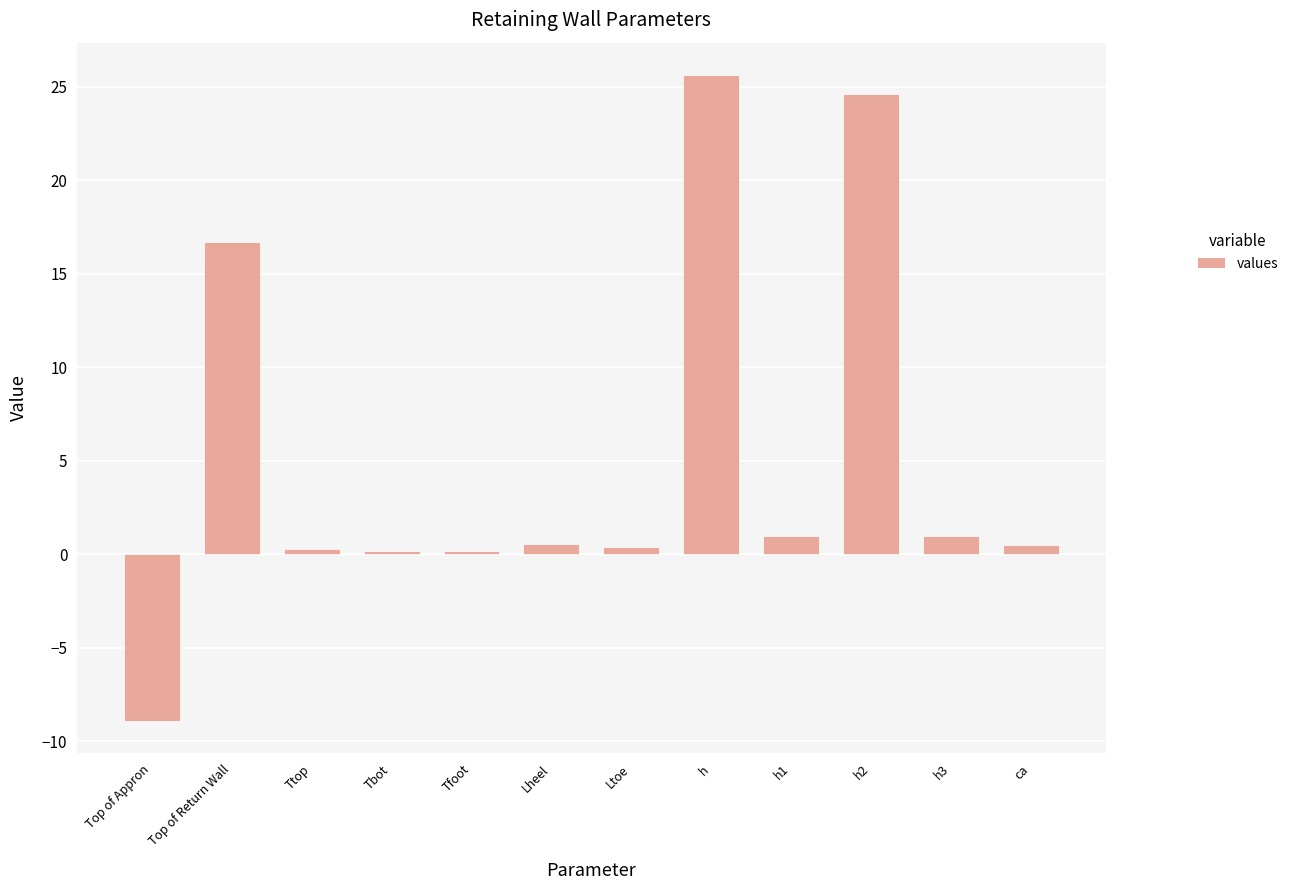

What is the difference between the values at Top of Appron and Tfoot?

9.1